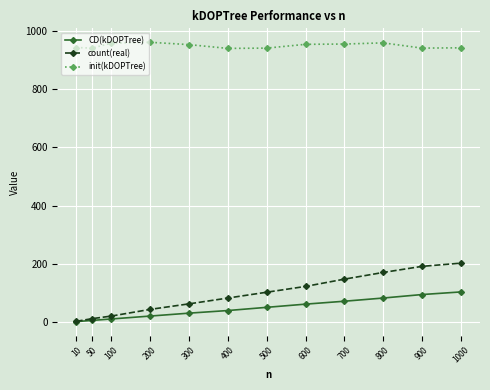

Rank the series by their maximum value, from lowest to highest.

CD(kDOPTree), count(real), init(kDOPTree)